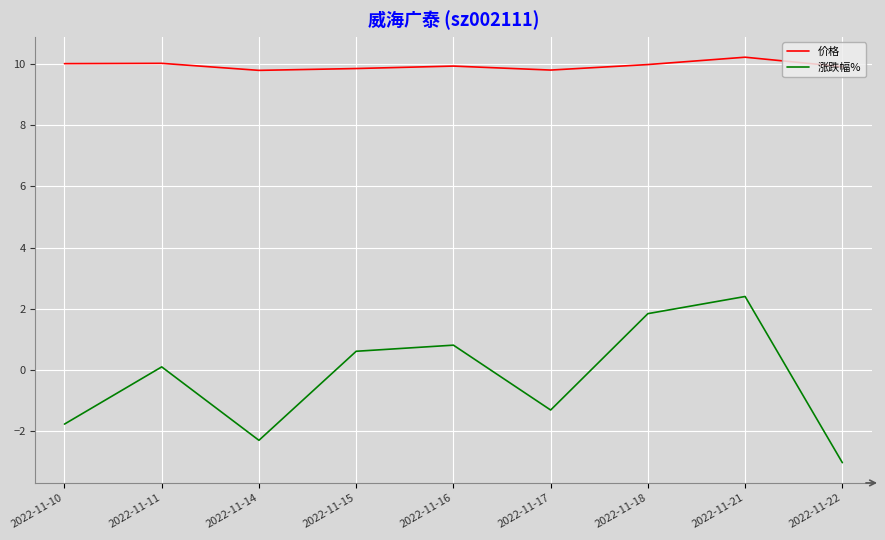

What are all the series names shown in the legend?

价格, 涨跌幅%